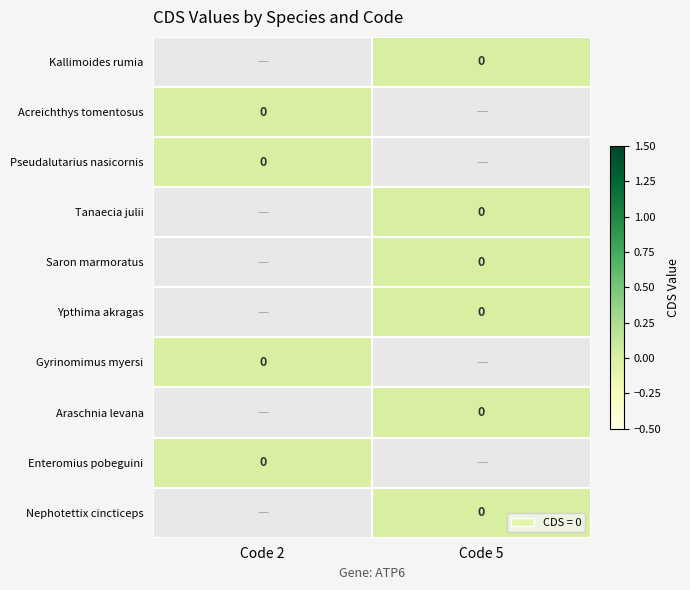

Rank the categories by Araschnia levana value from lowest to highest.

Code 2, Code 5